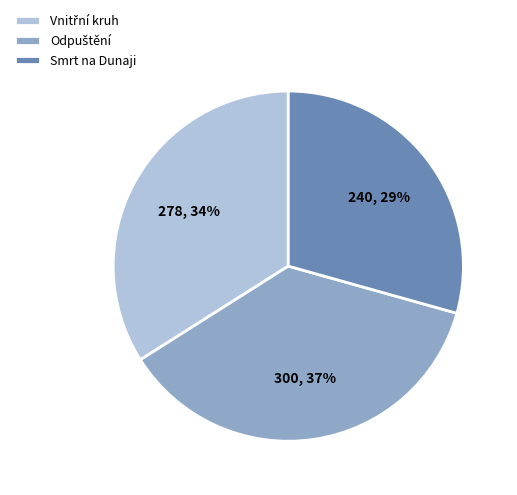

To the nearest percent, what is the average slice percentage?

33%